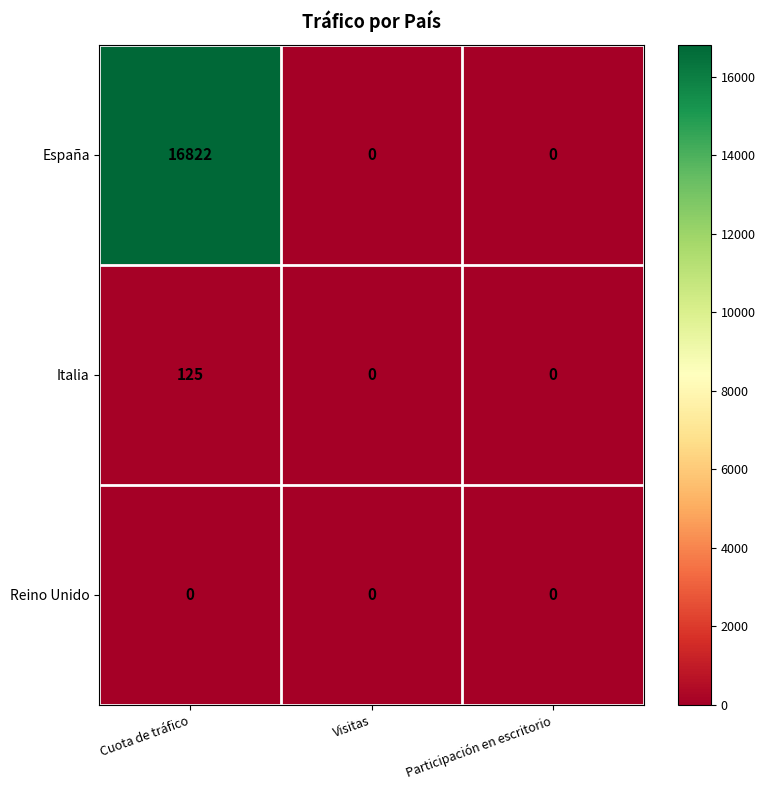

What is the total value across all series at Cuota de tráfico?

16947